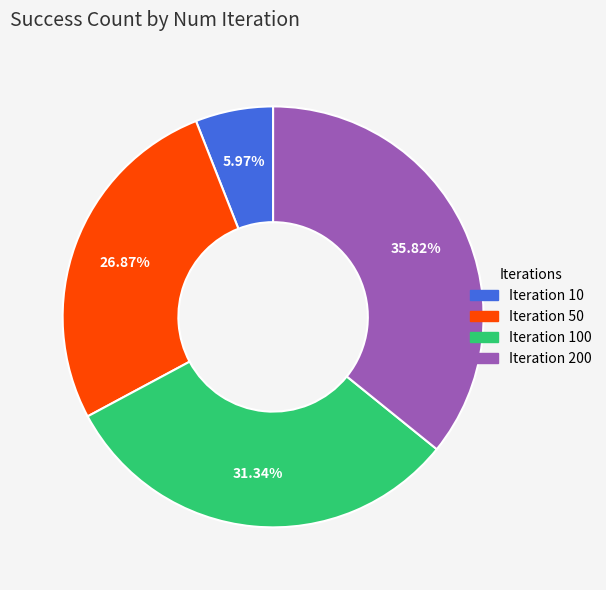

Which has a higher value, Iteration 10 or Iteration 100?

Iteration 100